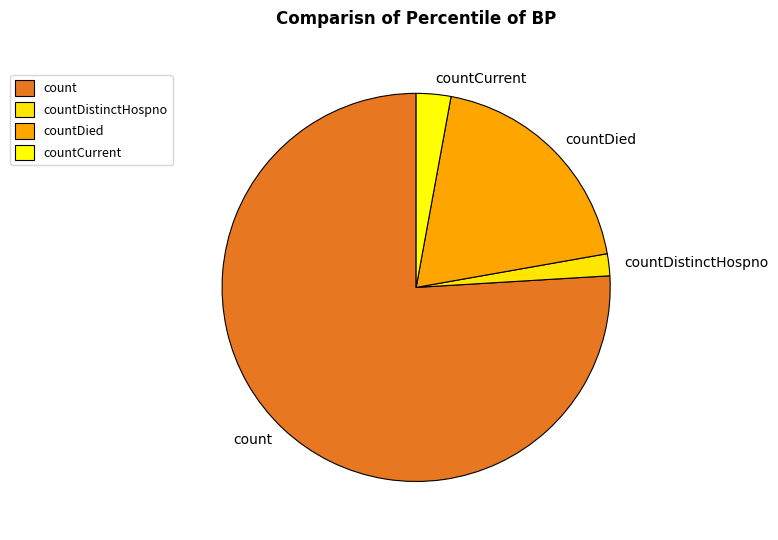

Rank the categories by value from lowest to highest.

countDistinctHospno, countCurrent, countDied, count